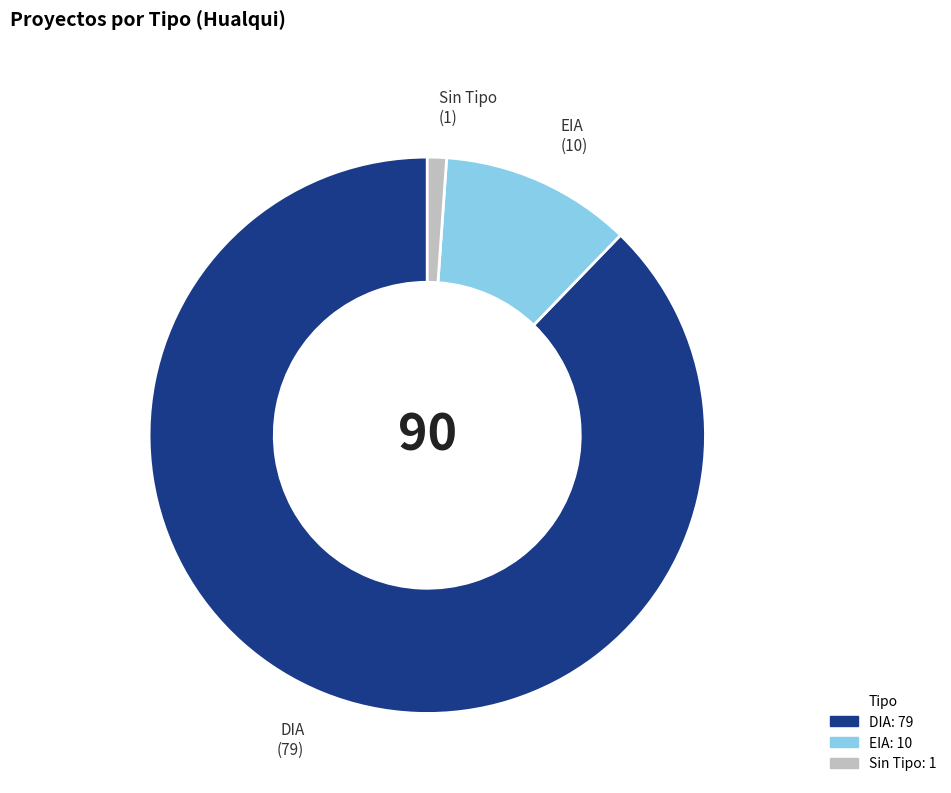

Rank the categories by value from lowest to highest.

Sin Tipo, EIA, DIA